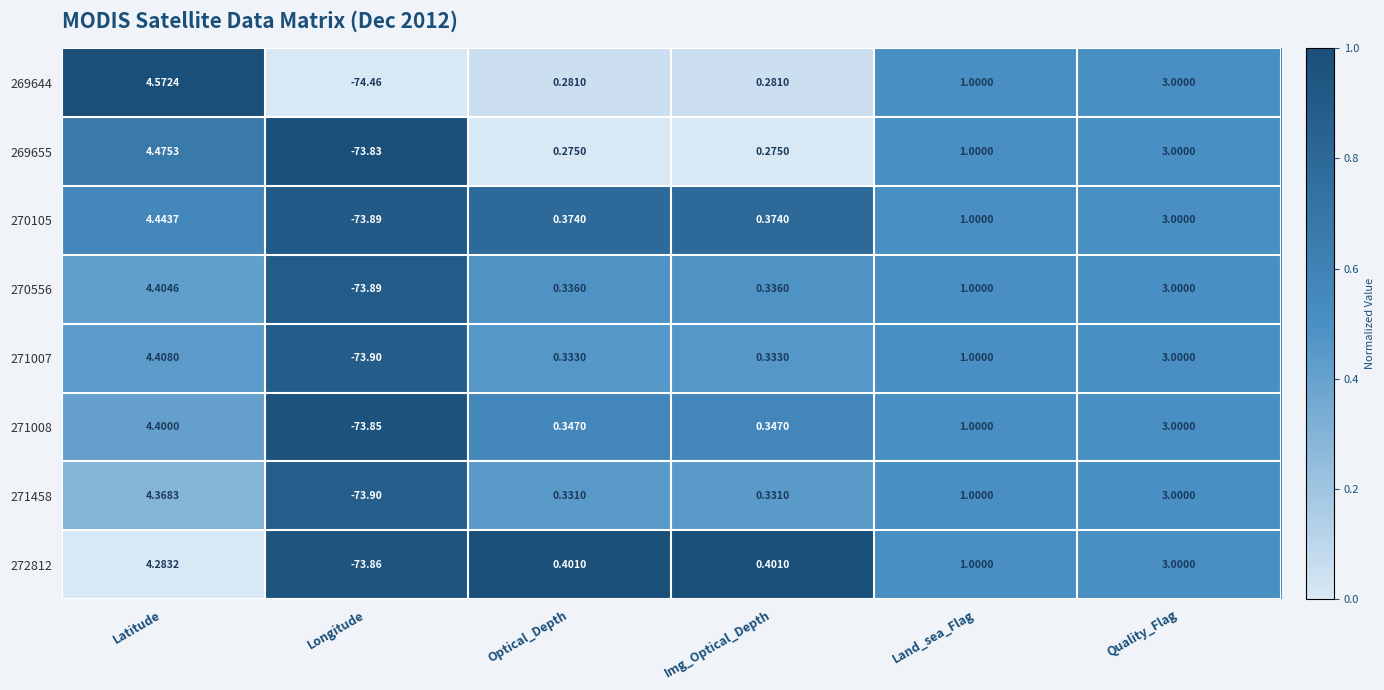

Count the number of categories in the chart.

6